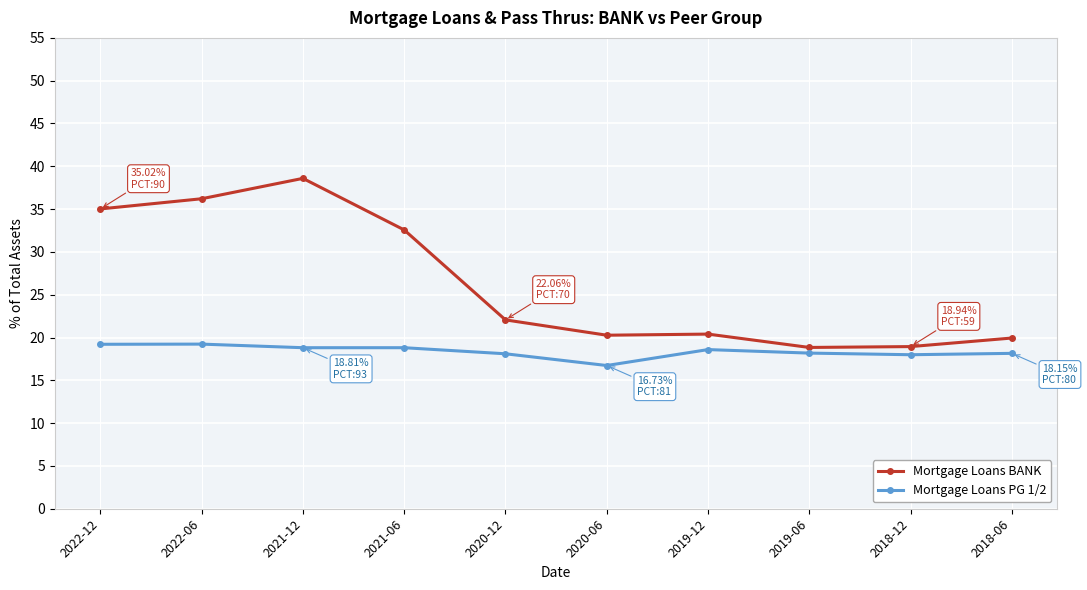

True or false: Mortgage Loans PG 1/2 and Mortgage Loans BANK cross at least once.

False